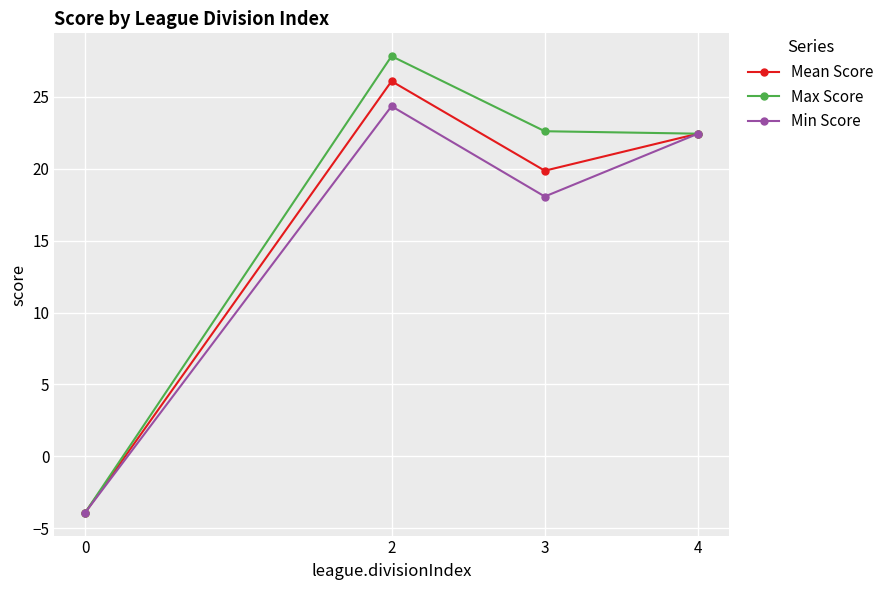

Does the chart display data point markers on the line(s)?

Yes